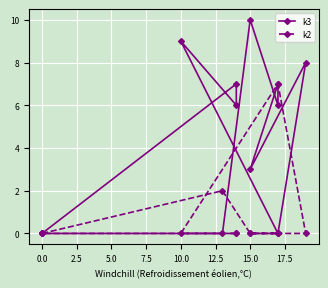

True or false: k2 has more than 1 interior local peaks.

True